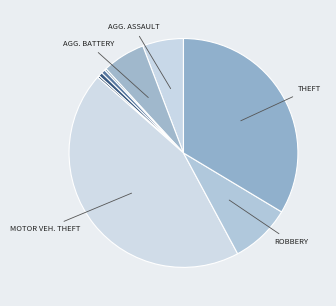

Rank the categories by value from lowest to highest.

Arson, Homicide, Burglary, Criminal Sexual Assault, Aggravated Assault, Aggravated Battery, Robbery, Theft, Motor Vehicle Theft